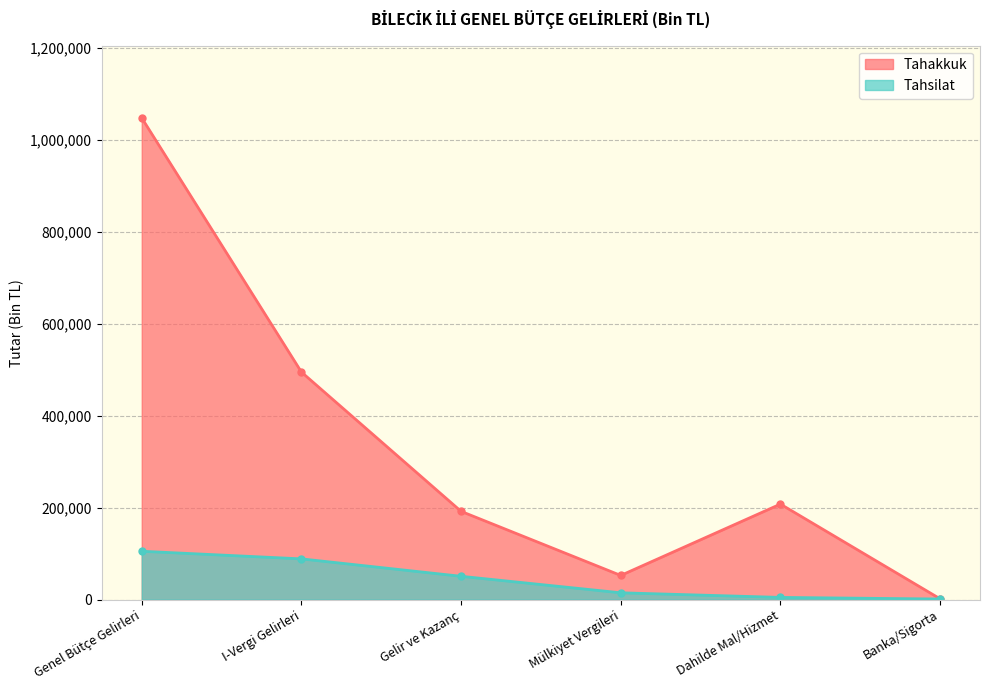

The Tahsilat series shows 88581 at I-Vergi Gelirleri. True or false?

True